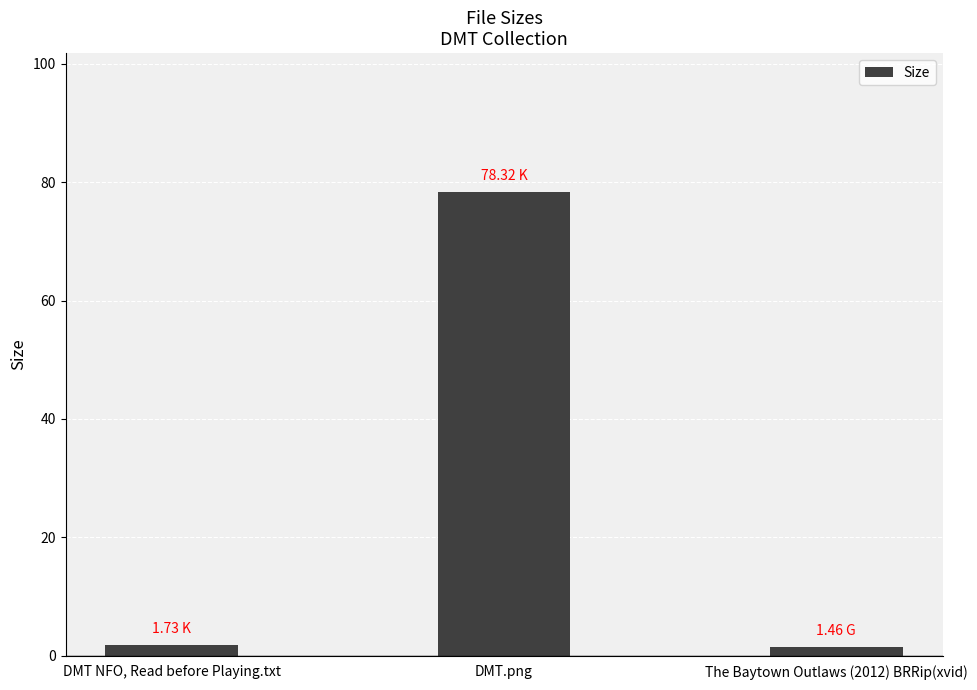

Does the chart contain stacked bars?

No